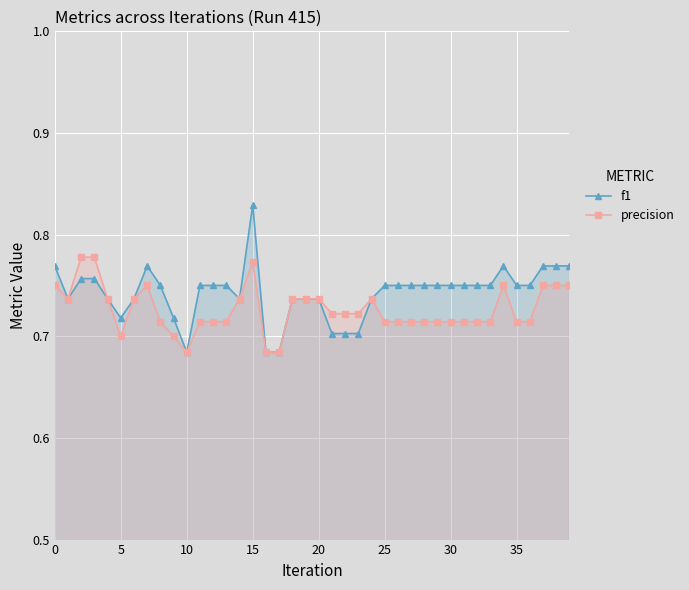

At how many categories does at least one series exceed 0?

40